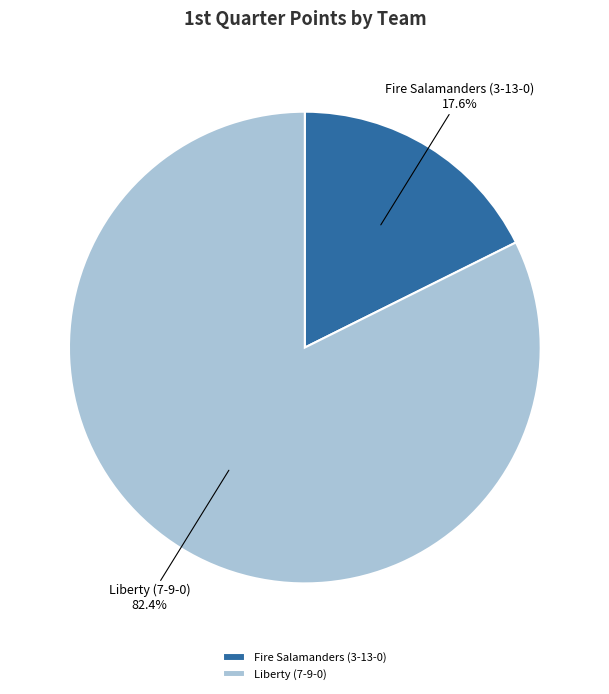

Combined, what portion of the pie is Fire Salamanders (3-13-0) and Liberty (7-9-0)?

100.0%